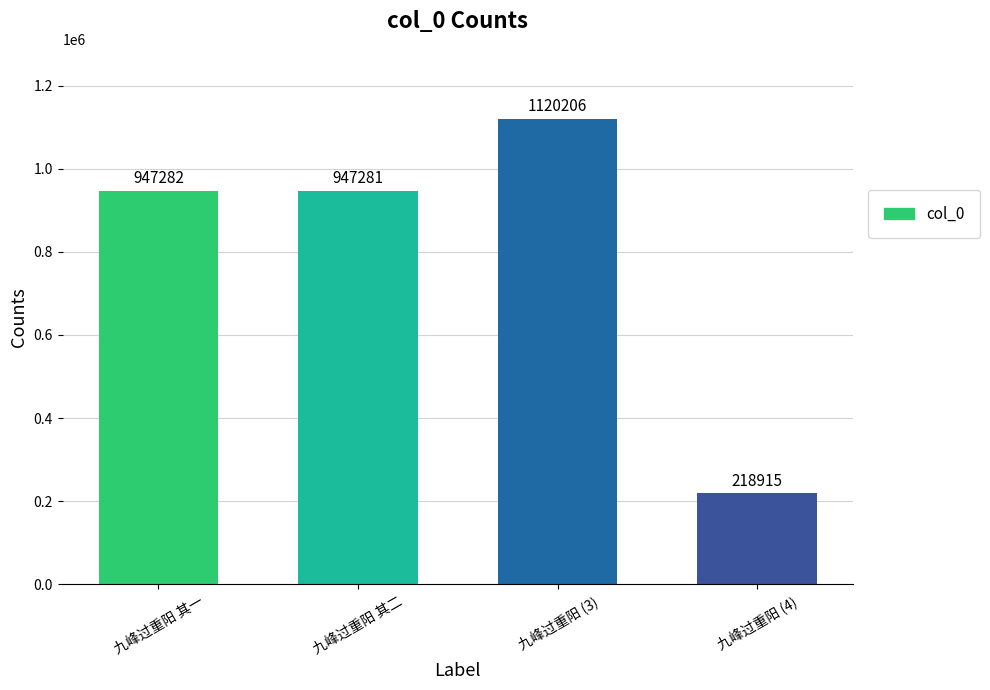

What is the change in value from 九峰过重阳 其二 to 九峰过重阳 (3)?

+172925